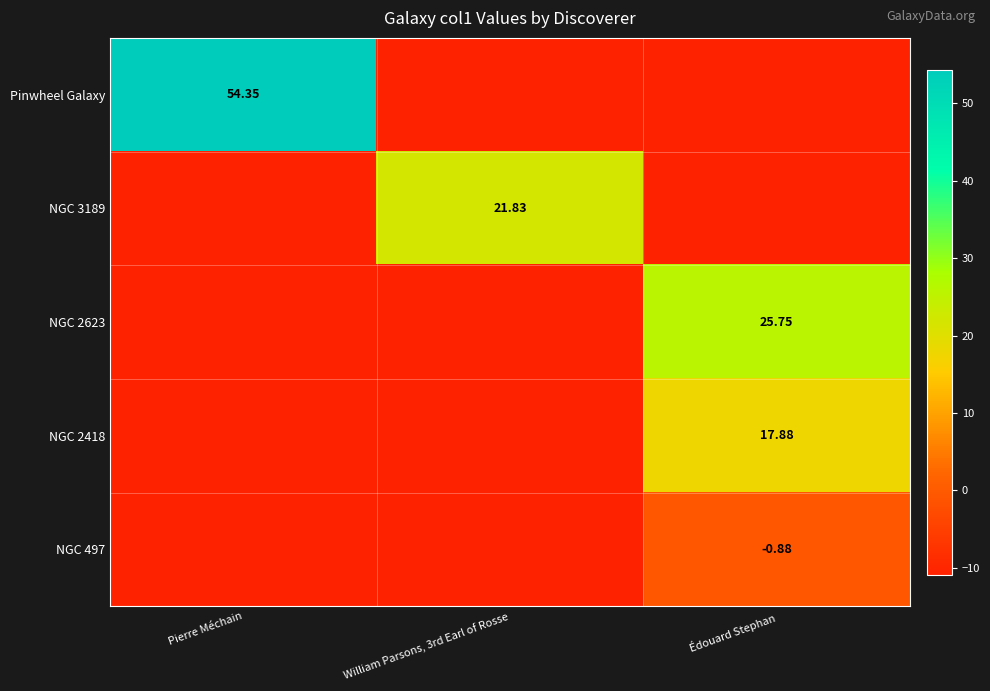

Is the value of Pinwheel Galaxy at Pierre Méchain greater than the value of NGC 3189 at William Parsons, 3rd Earl of Rosse?

Yes